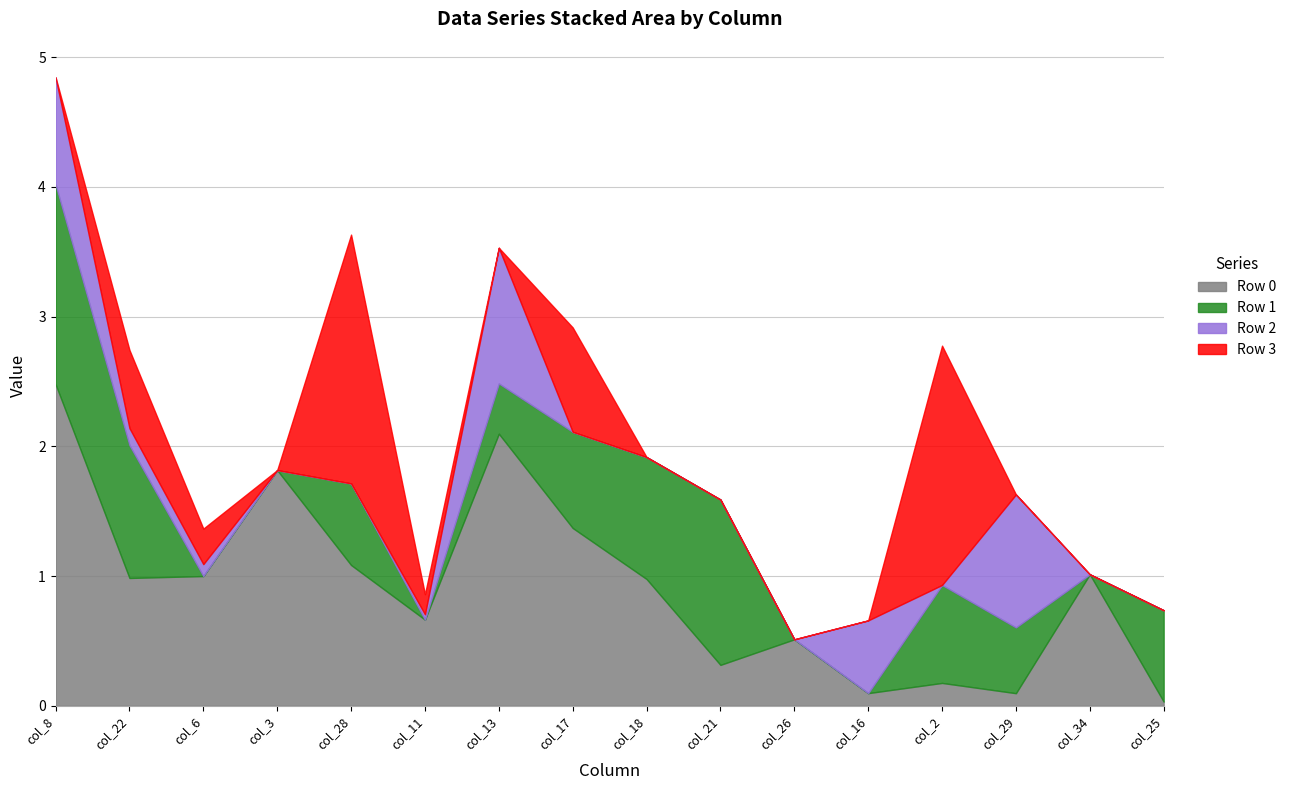

What position from the right is col_18?

8